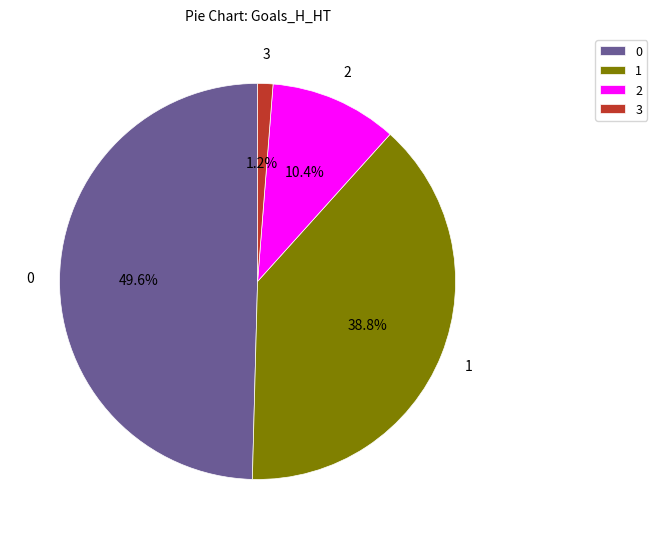

What is the smallest slice in the pie chart?

3